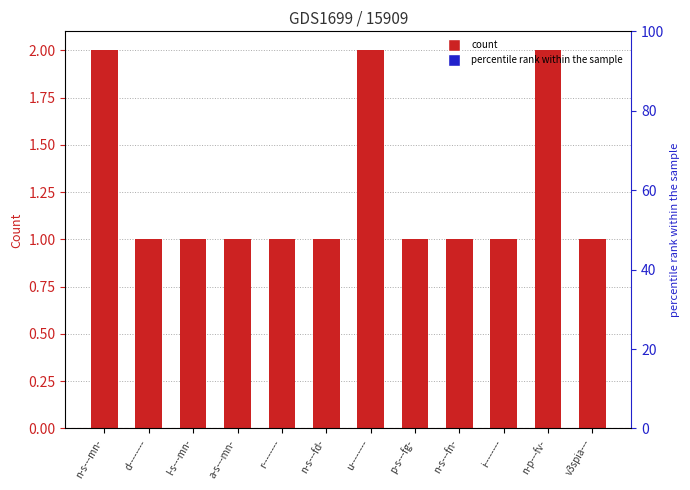

List the labels in order of value, largest first.

n-s---mn-, u--------, n-p---fv-, d--------, l-s---mn-, a-s---mn-, r--------, n-s---fd-, p-s---fg-, n-s---fn-, i--------, v3spia---